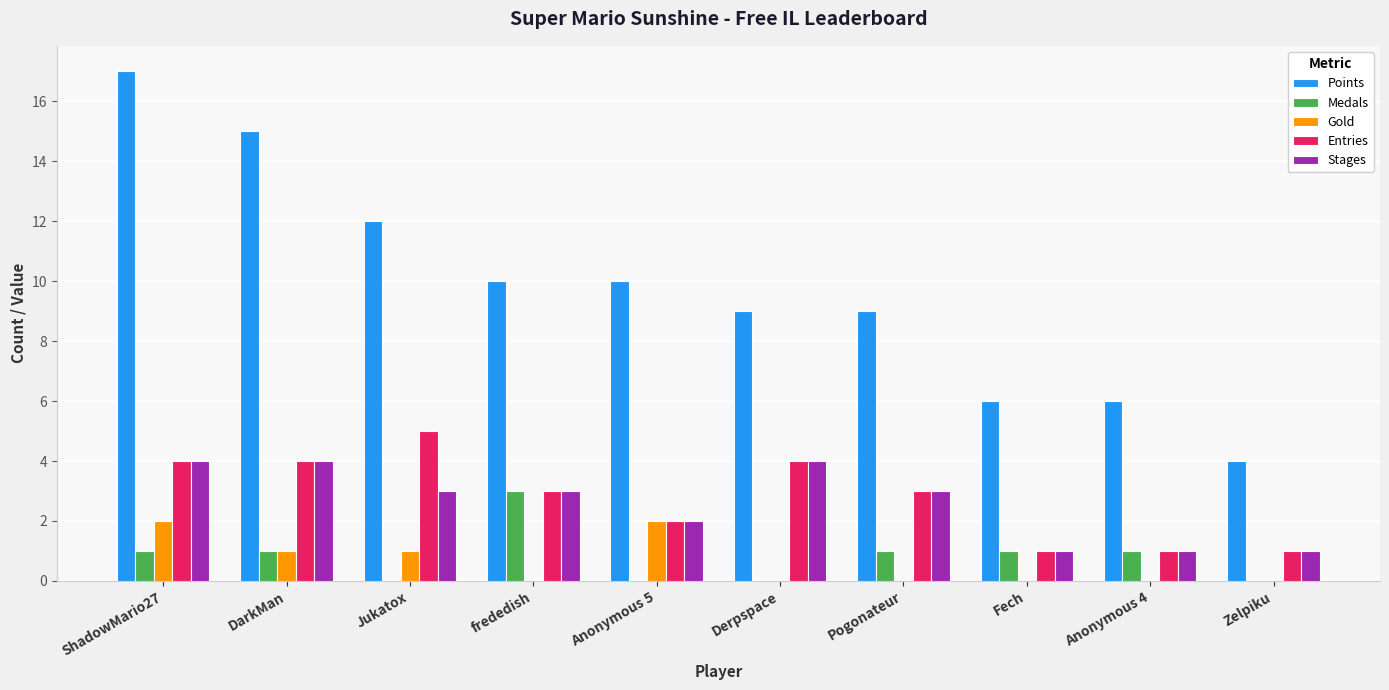

At which category is the sum across all series the highest?

ShadowMario27